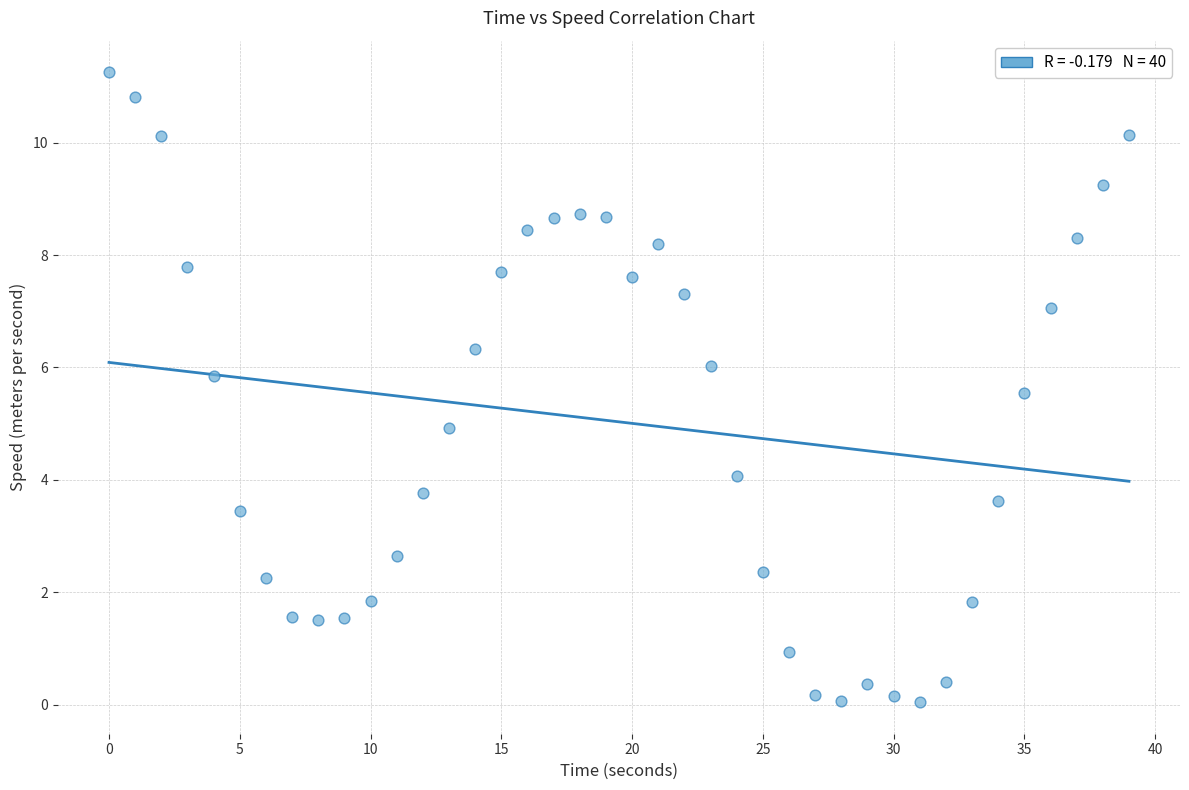

What is the range of X values (max minus min)?

39.0